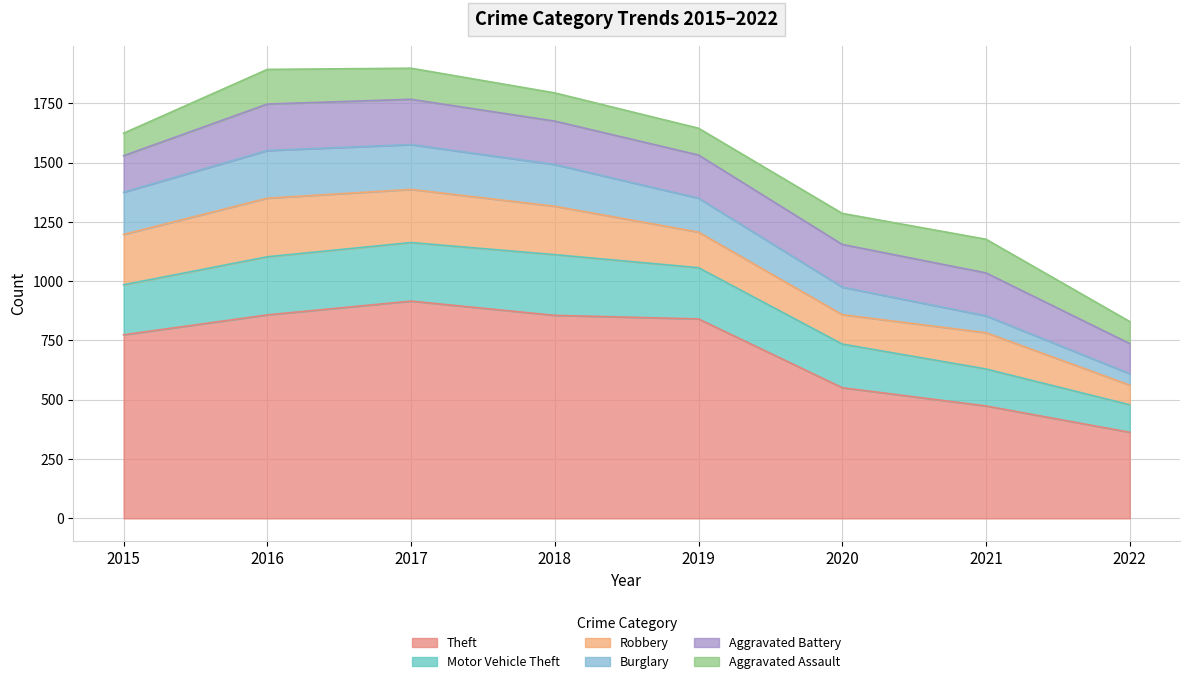

What is the minimum value shown in the chart?

48